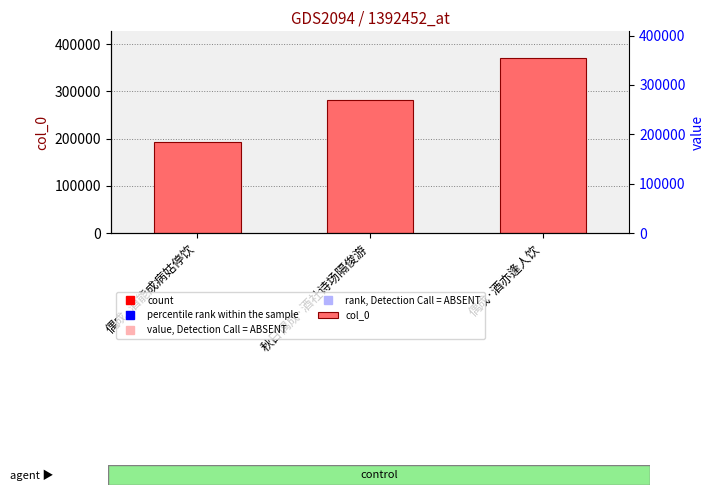

At which category does the chart reach its peak across all series?

偶成·酒亦逢人饮